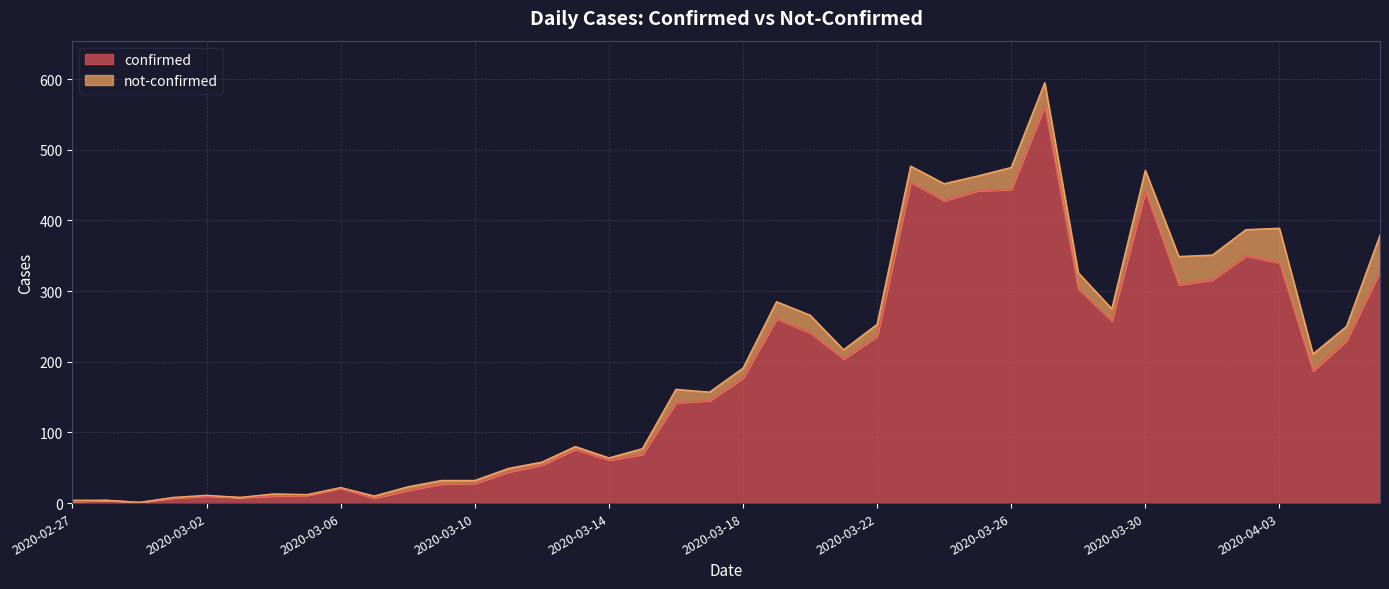

What is the difference between the maximum and minimum values?

561